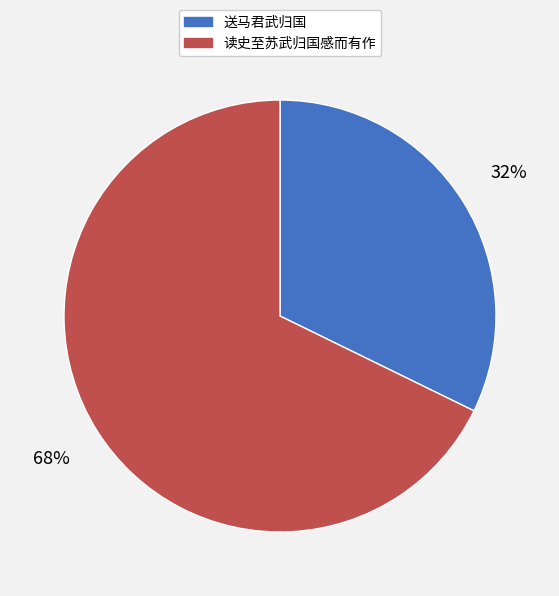

True or false: 送马君武归国 accounts for 32% of the total.

True